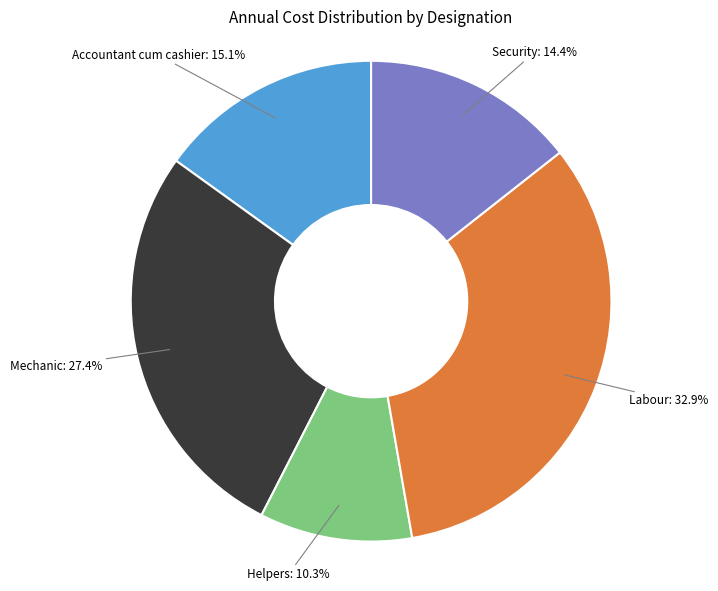

What portion of the pie excludes Labour?

67.1%